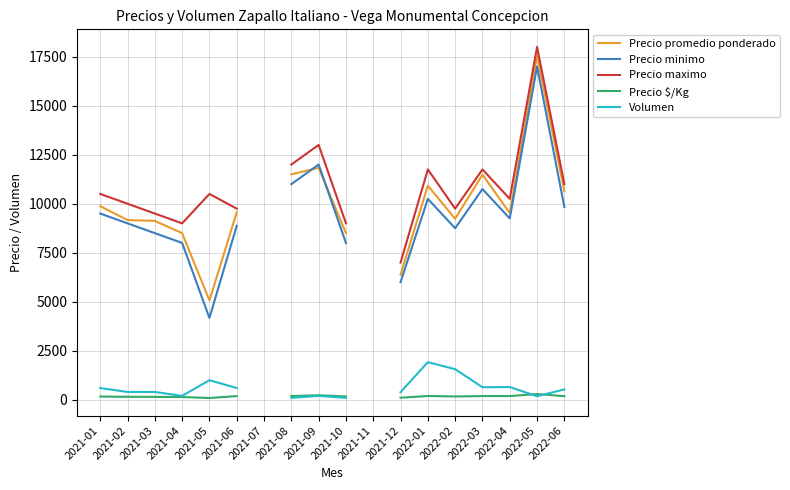

What is the value of the Precio minimo point at the 12th from the left?

6000.0